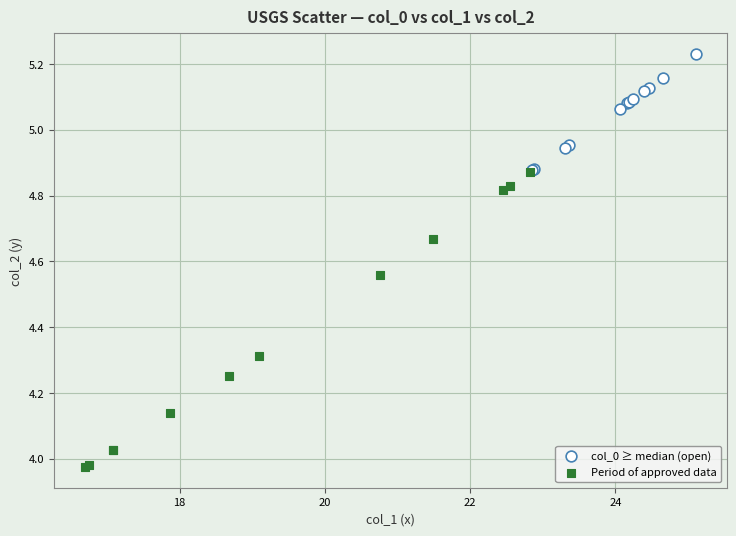

Which series reaches the maximum Y coordinate?

col_0 ≥ median (open)